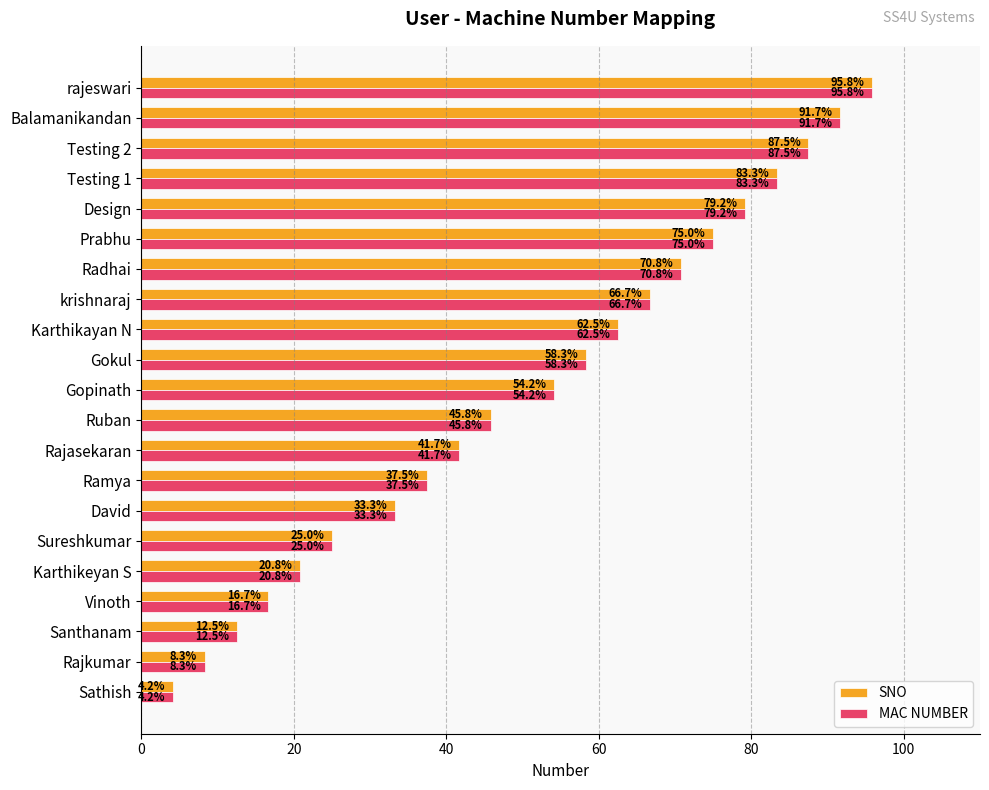

At how many categories does at least one series exceed 10?

19